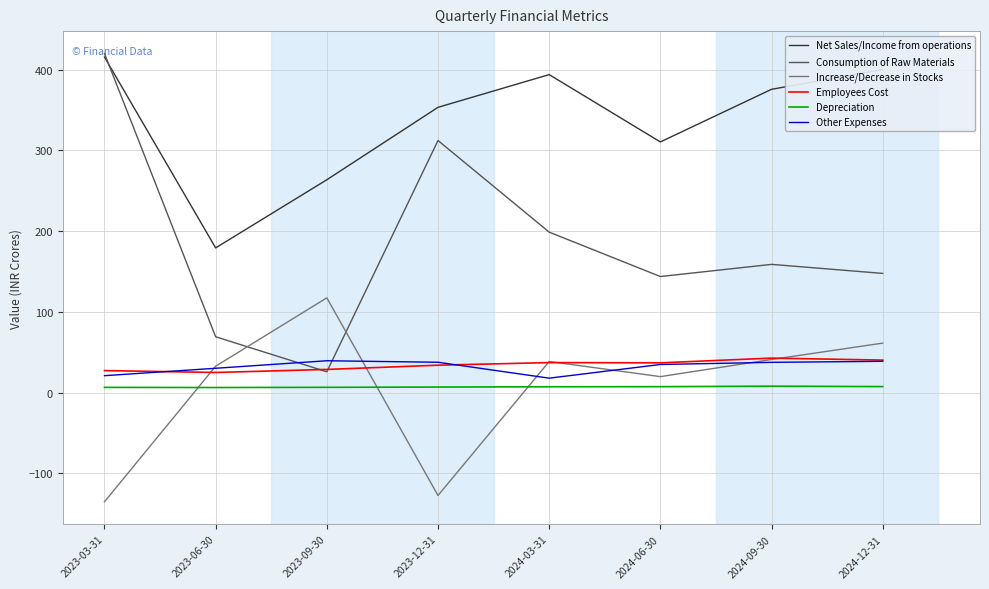

True or false: Depreciation and Consumption of Raw Materials intersect in this chart.

False